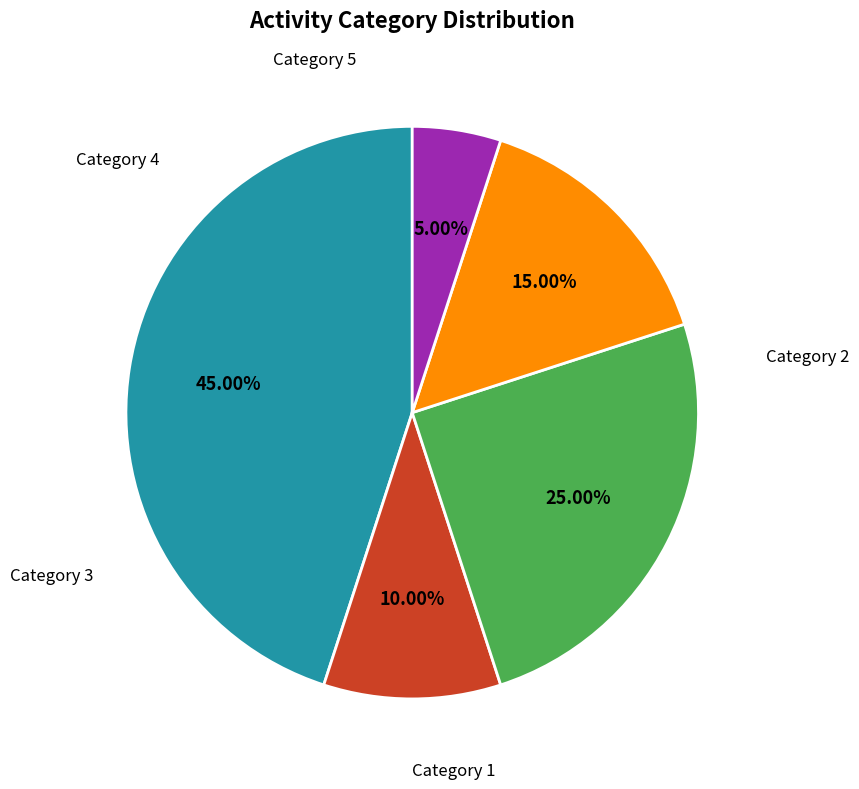

To the nearest percent, what is the average slice percentage?

20%